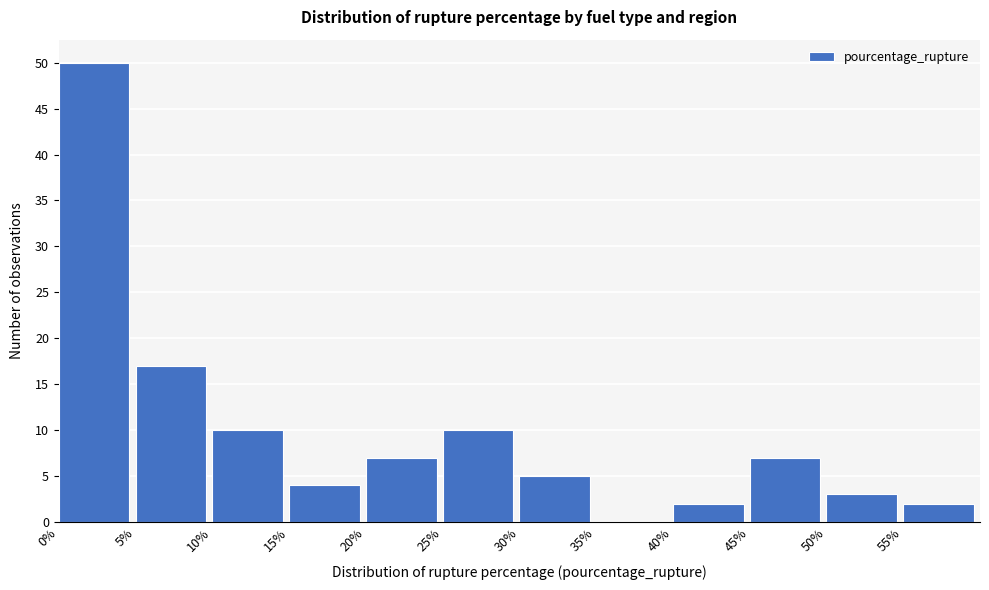

Reading left to right, list every bar in this chart as the range it spans on the x-axis followed by its height. The values are not printed on the chart, so give them approximately, as read against the axis.

0 to 5: 50
5 to 10: 17
10 to 15: 10
15 to 20: 4
20 to 25: 7
25 to 30: 10
30 to 35: 5
35 to 40: 0
40 to 45: 2
45 to 50: 7
50 to 55: 3
55 to 60: 2